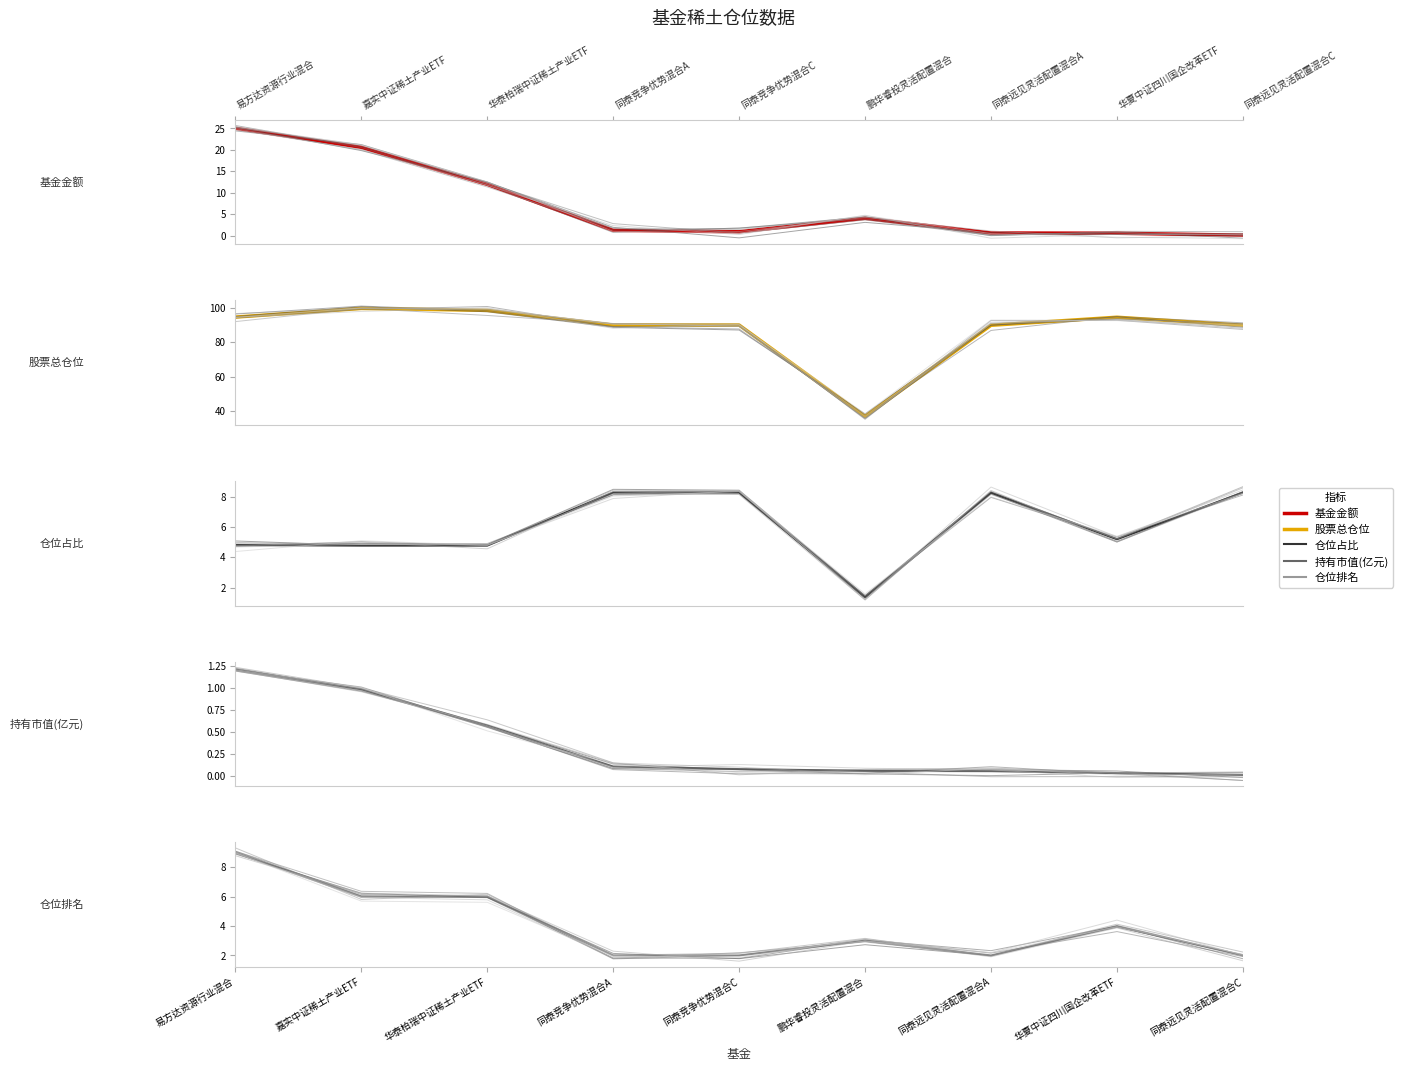

Between 同泰竞争优势混合C and 同泰远见灵活配置混合C, which series saw the biggest shift?

基金金额